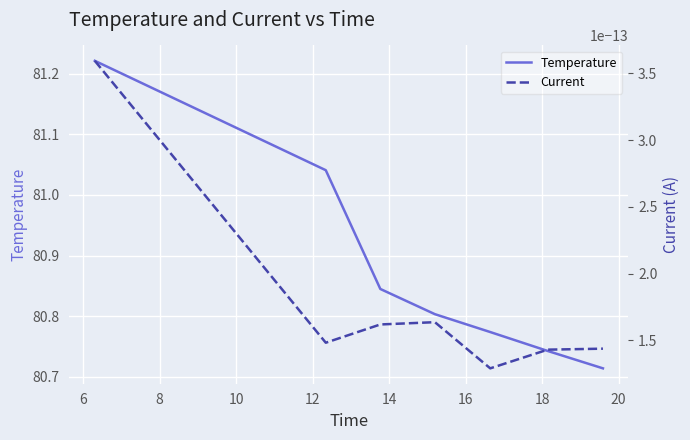

Is it true that Current equals 0.0 at 16?

False